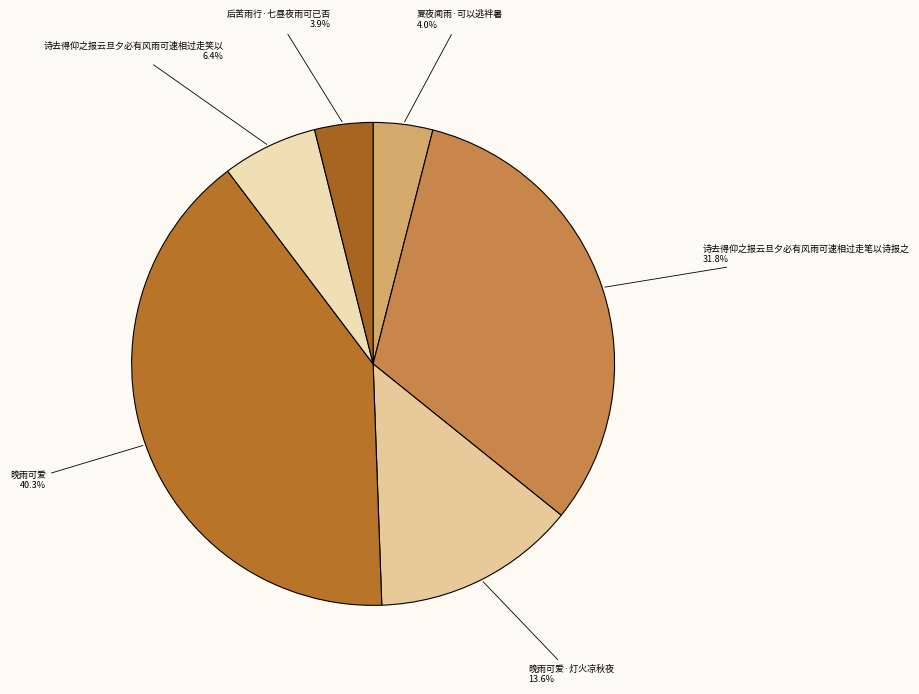

What is the ratio of the value at 晚雨可爱·灯火凉秋夜 to the value at 诗去得仰之报云旦夕必有风雨可速相过走笑以?

2.1